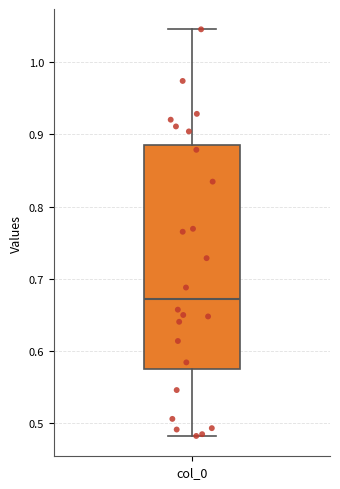

Where does the median line of the box for col_0 sit on the y-axis? The values are not printed on the chart, so give them approximately, as read against the axis.

0.67